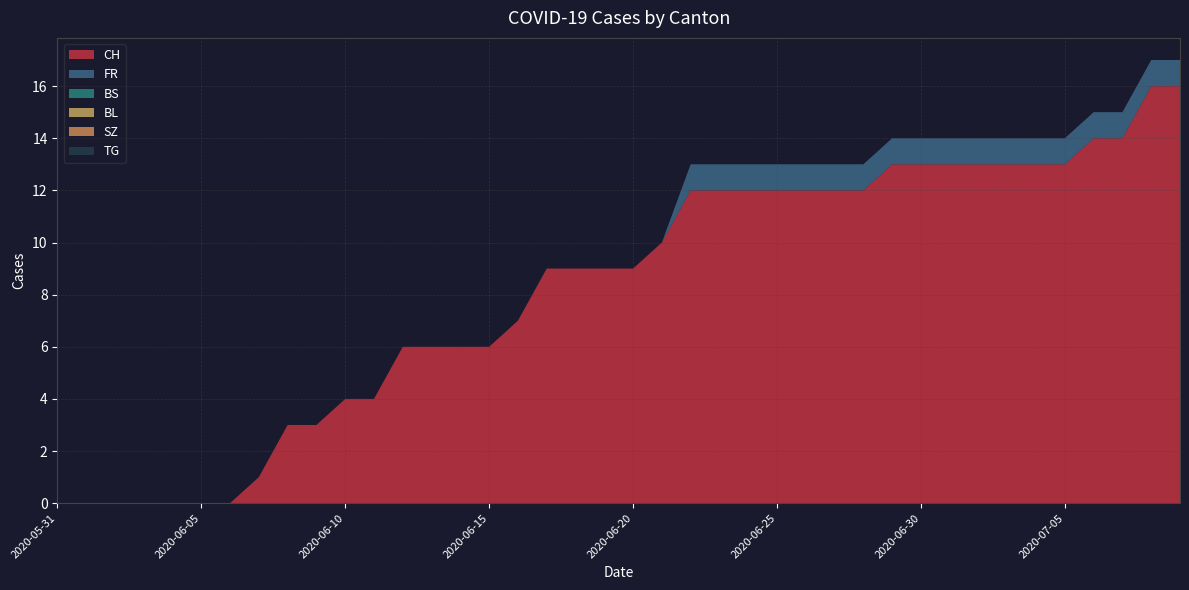

Reading right to left, list all the values displayed in this chart.

CH: 2020-07-09=16	2020-07-08=16	2020-07-07=14	2020-07-06=14	2020-07-05=13	2020-07-04=13	2020-07-03=13	2020-07-02=13	2020-07-01=13	2020-06-30=13	2020-06-29=13	2020-06-28=12	2020-06-27=12	2020-06-26=12	2020-06-25=12	2020-06-24=12	2020-06-23=12	2020-06-22=12	2020-06-21=10	2020-06-20=9	2020-06-19=9	2020-06-18=9	2020-06-17=9	2020-06-16=7	2020-06-15=6	2020-06-14=6	2020-06-13=6	2020-06-12=6	2020-06-11=4	2020-06-10=4	2020-06-09=3	2020-06-08=3	2020-06-07=1	2020-06-06=0	2020-06-05=0	2020-06-04=0	2020-06-03=0	2020-06-02=0	2020-06-01=0	2020-05-31=0
FR: 2020-07-09=1	2020-07-08=1	2020-07-07=1	2020-07-06=1	2020-07-05=1	2020-07-04=1	2020-07-03=1	2020-07-02=1	2020-07-01=1	2020-06-30=1	2020-06-29=1	2020-06-28=1	2020-06-27=1	2020-06-26=1	2020-06-25=1	2020-06-24=1	2020-06-23=1	2020-06-22=1	2020-06-21=0	2020-06-20=0	2020-06-19=0	2020-06-18=0	2020-06-17=0	2020-06-16=0	2020-06-15=0	2020-06-14=0	2020-06-13=0	2020-06-12=0	2020-06-11=0	2020-06-10=0	2020-06-09=0	2020-06-08=0	2020-06-07=0	2020-06-06=0	2020-06-05=0	2020-06-04=0	2020-06-03=0	2020-06-02=0	2020-06-01=0	2020-05-31=0
BS: 2020-07-09=0	2020-07-08=0	2020-07-07=0	2020-07-06=0	2020-07-05=0	2020-07-04=0	2020-07-03=0	2020-07-02=0	2020-07-01=0	2020-06-30=0	2020-06-29=0	2020-06-28=0	2020-06-27=0	2020-06-26=0	2020-06-25=0	2020-06-24=0	2020-06-23=0	2020-06-22=0	2020-06-21=0	2020-06-20=0	2020-06-19=0	2020-06-18=0	2020-06-17=0	2020-06-16=0	2020-06-15=0	2020-06-14=0	2020-06-13=0	2020-06-12=0	2020-06-11=0	2020-06-10=0	2020-06-09=0	2020-06-08=0	2020-06-07=0	2020-06-06=0	2020-06-05=0	2020-06-04=0	2020-06-03=0	2020-06-02=0	2020-06-01=0	2020-05-31=0
BL: 2020-07-09=0	2020-07-08=0	2020-07-07=0	2020-07-06=0	2020-07-05=0	2020-07-04=0	2020-07-03=0	2020-07-02=0	2020-07-01=0	2020-06-30=0	2020-06-29=0	2020-06-28=0	2020-06-27=0	2020-06-26=0	2020-06-25=0	2020-06-24=0	2020-06-23=0	2020-06-22=0	2020-06-21=0	2020-06-20=0	2020-06-19=0	2020-06-18=0	2020-06-17=0	2020-06-16=0	2020-06-15=0	2020-06-14=0	2020-06-13=0	2020-06-12=0	2020-06-11=0	2020-06-10=0	2020-06-09=0	2020-06-08=0	2020-06-07=0	2020-06-06=0	2020-06-05=0	2020-06-04=0	2020-06-03=0	2020-06-02=0	2020-06-01=0	2020-05-31=0
SZ: 2020-07-09=0	2020-07-08=0	2020-07-07=0	2020-07-06=0	2020-07-05=0	2020-07-04=0	2020-07-03=0	2020-07-02=0	2020-07-01=0	2020-06-30=0	2020-06-29=0	2020-06-28=0	2020-06-27=0	2020-06-26=0	2020-06-25=0	2020-06-24=0	2020-06-23=0	2020-06-22=0	2020-06-21=0	2020-06-20=0	2020-06-19=0	2020-06-18=0	2020-06-17=0	2020-06-16=0	2020-06-15=0	2020-06-14=0	2020-06-13=0	2020-06-12=0	2020-06-11=0	2020-06-10=0	2020-06-09=0	2020-06-08=0	2020-06-07=0	2020-06-06=0	2020-06-05=0	2020-06-04=0	2020-06-03=0	2020-06-02=0	2020-06-01=0	2020-05-31=0
TG: 2020-07-09=0	2020-07-08=0	2020-07-07=0	2020-07-06=0	2020-07-05=0	2020-07-04=0	2020-07-03=0	2020-07-02=0	2020-07-01=0	2020-06-30=0	2020-06-29=0	2020-06-28=0	2020-06-27=0	2020-06-26=0	2020-06-25=0	2020-06-24=0	2020-06-23=0	2020-06-22=0	2020-06-21=0	2020-06-20=0	2020-06-19=0	2020-06-18=0	2020-06-17=0	2020-06-16=0	2020-06-15=0	2020-06-14=0	2020-06-13=0	2020-06-12=0	2020-06-11=0	2020-06-10=0	2020-06-09=0	2020-06-08=0	2020-06-07=0	2020-06-06=0	2020-06-05=0	2020-06-04=0	2020-06-03=0	2020-06-02=0	2020-06-01=0	2020-05-31=0